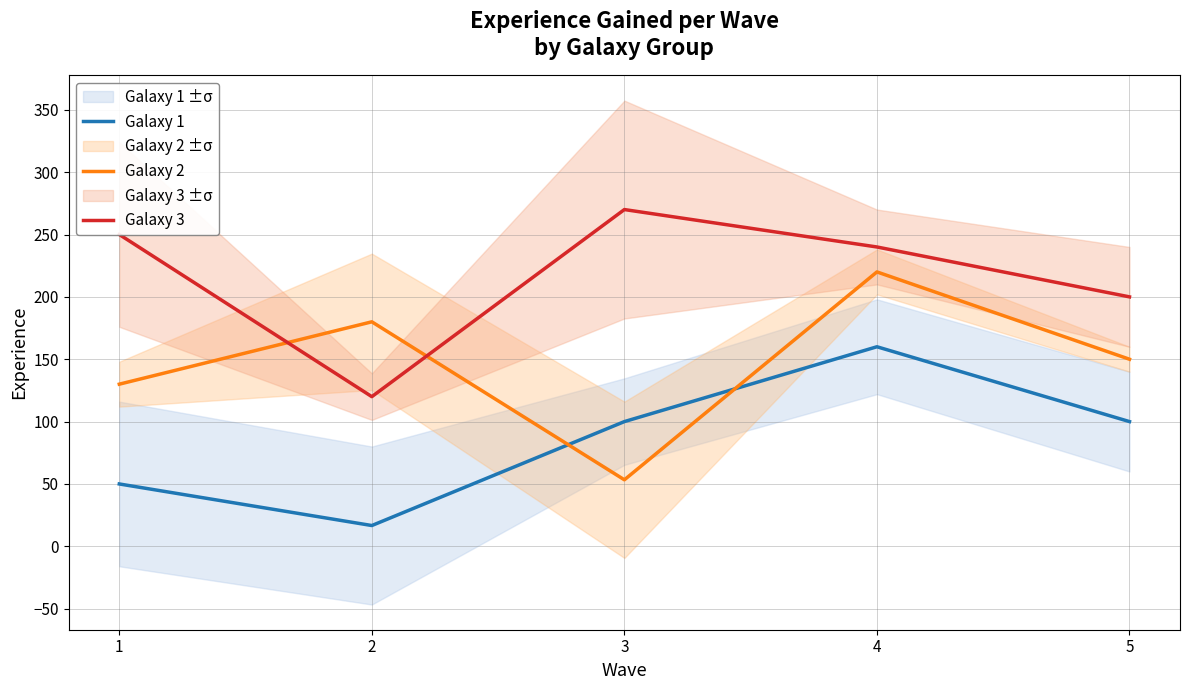

Which has a higher value, 3 or 1?

3